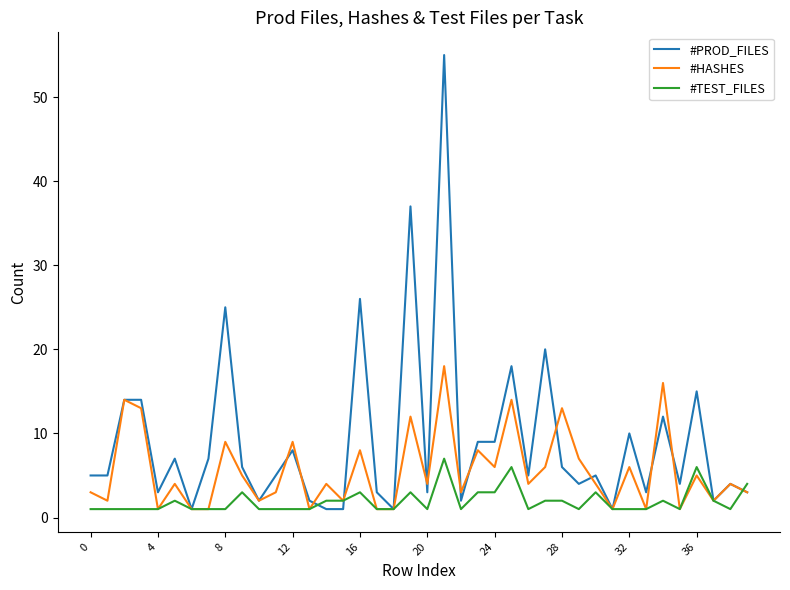

Which series has the widest spread of values?

#PROD_FILES